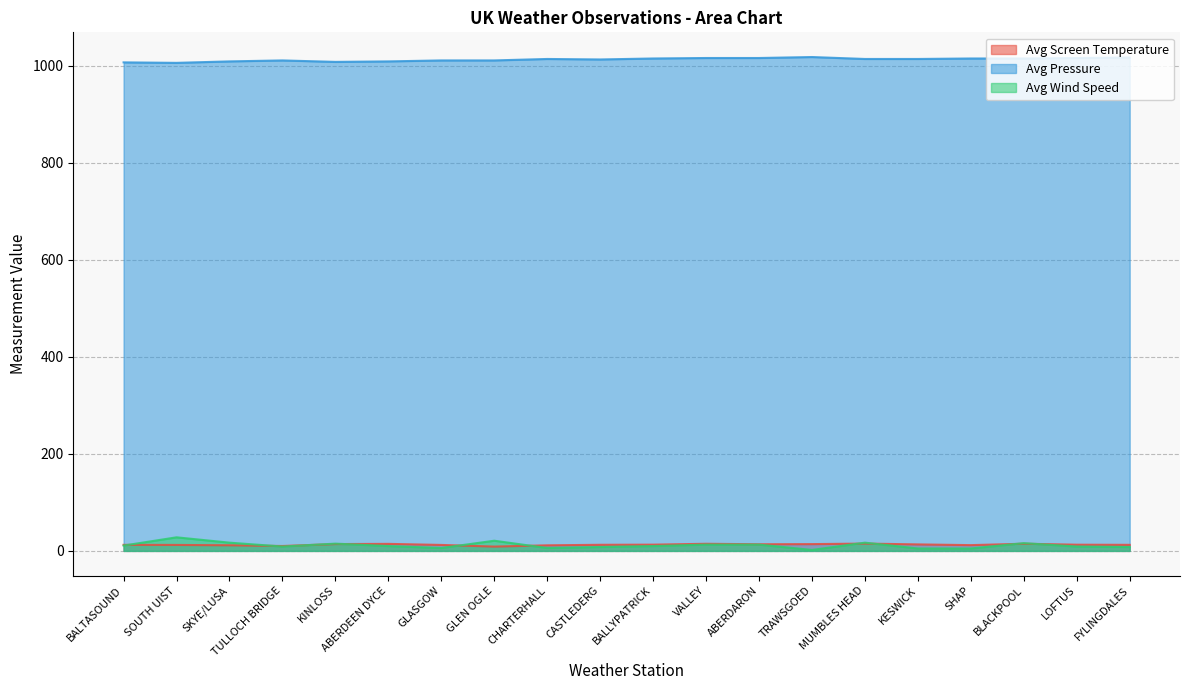

What is the maximum value shown in the chart?

1018.0